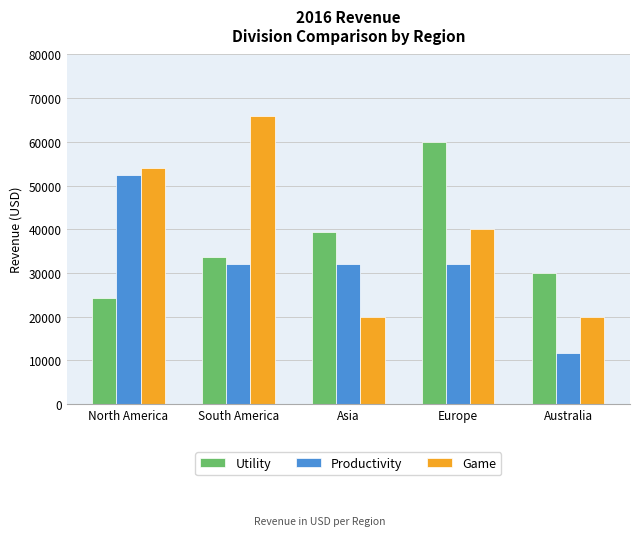

How many groups of bars are there?

5